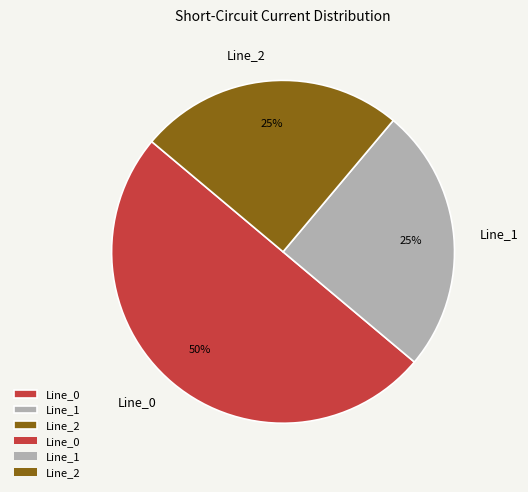

Does Line_1 represent more than half of the total?

No